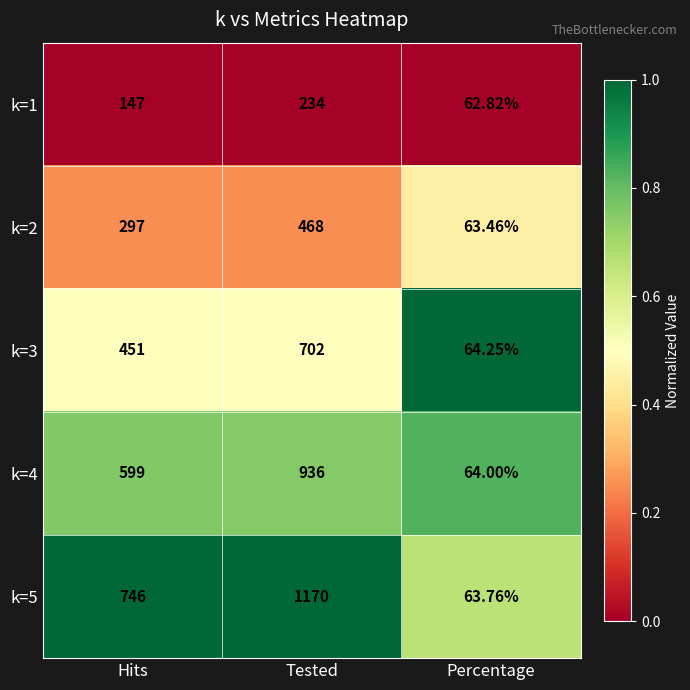

Which series changed the most between Tested and Percentage?

k=5